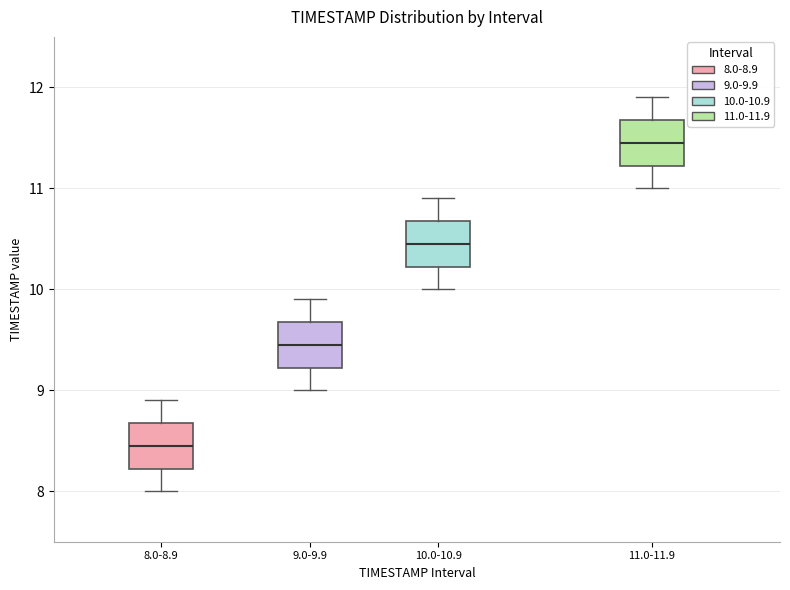

Reading left to right, transcribe this box plot: for each box, give where its median line is, the range the box spans, and where its two whiskers end, as read against the y-axis. The values are not printed on the chart, so give them approximately, as read against the axis.

8.0-8.9: median 8.5, box 8.2 to 8.7, whiskers 8.0 to 8.9
9.0-9.9: median 9.5, box 9.2 to 9.7, whiskers 9.0 to 9.9
10.0-10.9: median 10.5, box 10.2 to 10.7, whiskers 10.0 to 10.9
11.0-11.9: median 11.5, box 11.2 to 11.7, whiskers 11.0 to 11.9